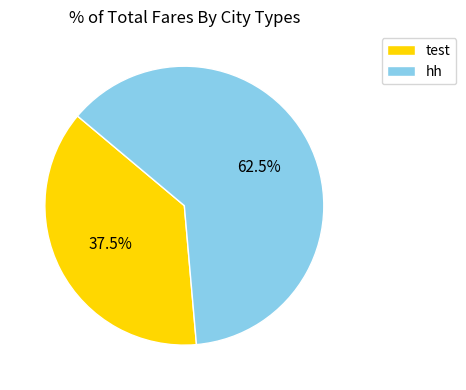

Combined, what portion of the pie is test and hh?

100.0%